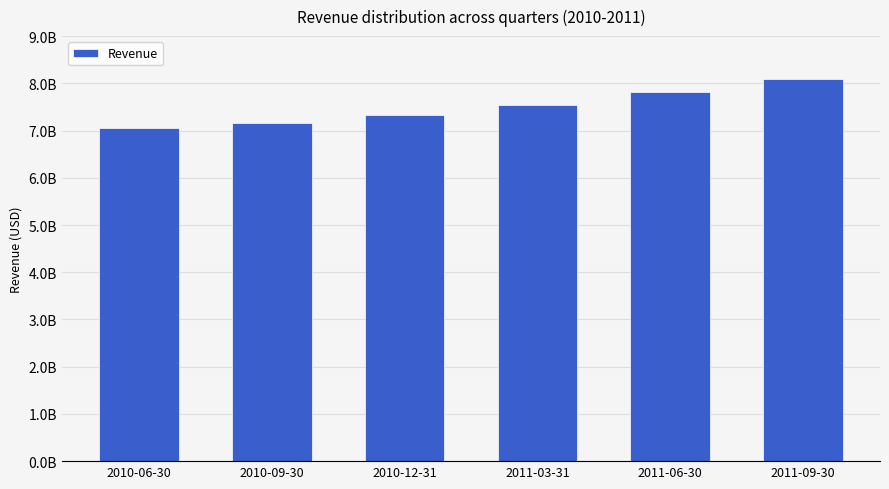

What is the smallest value displayed?

7044700000